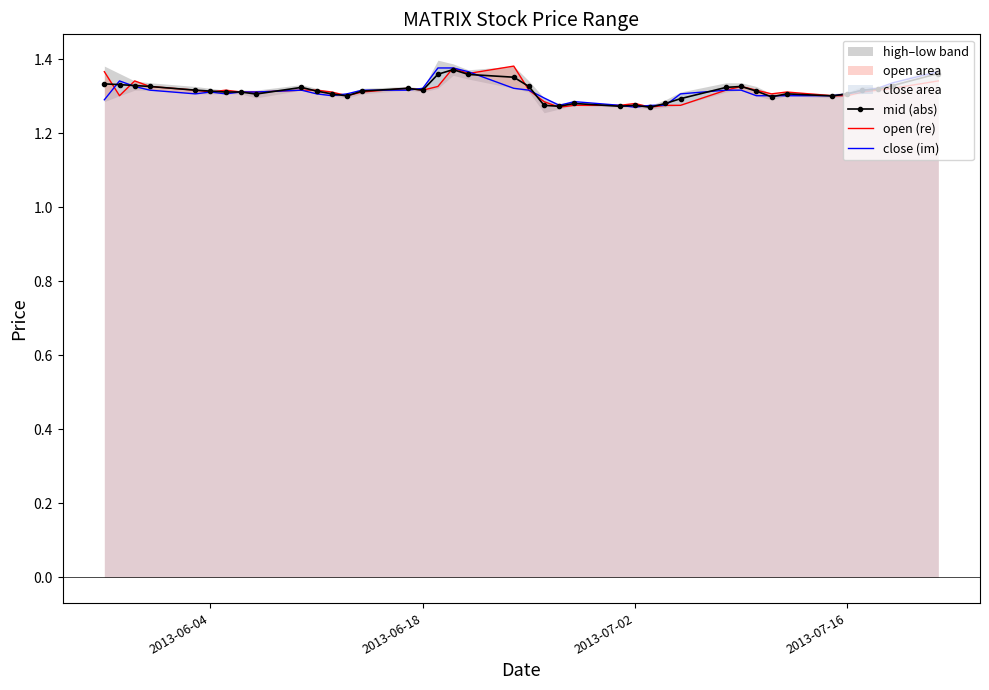

How many interior local valleys does the close (im) series have?

5